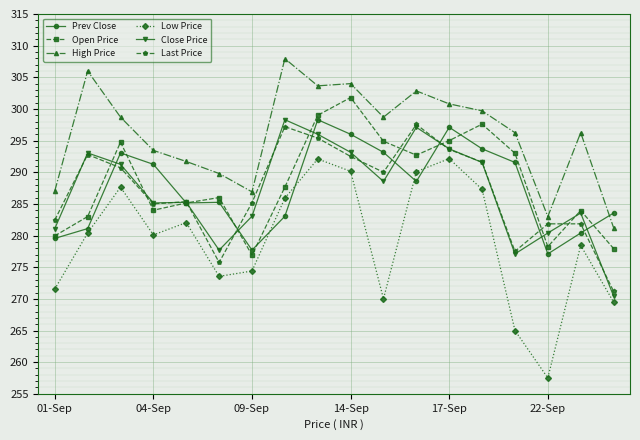

True or false: Last Price and High Price cross at least once.

False